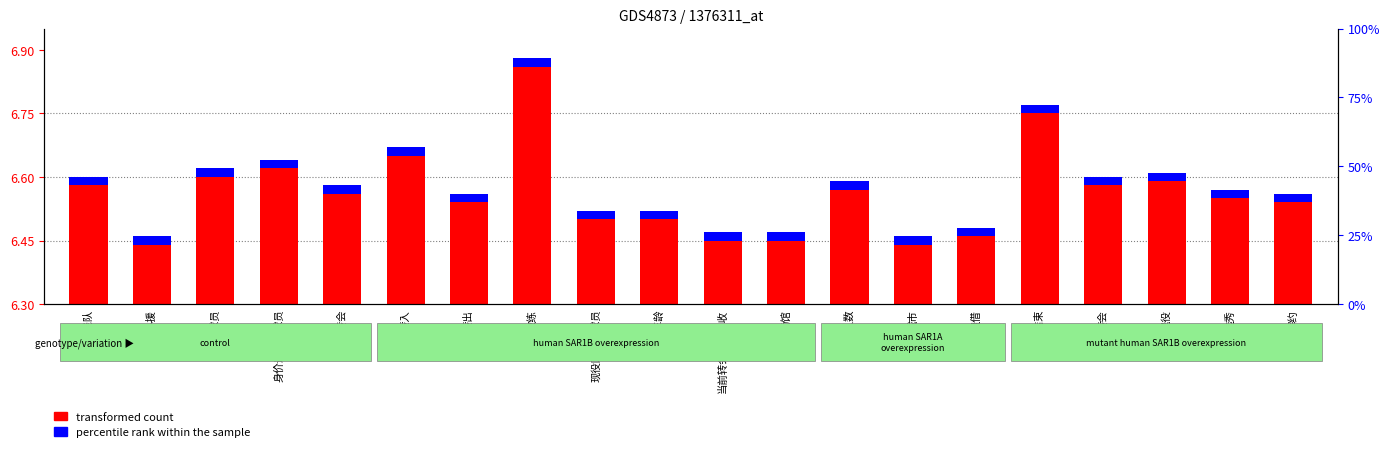

How many data points does each series have?

20